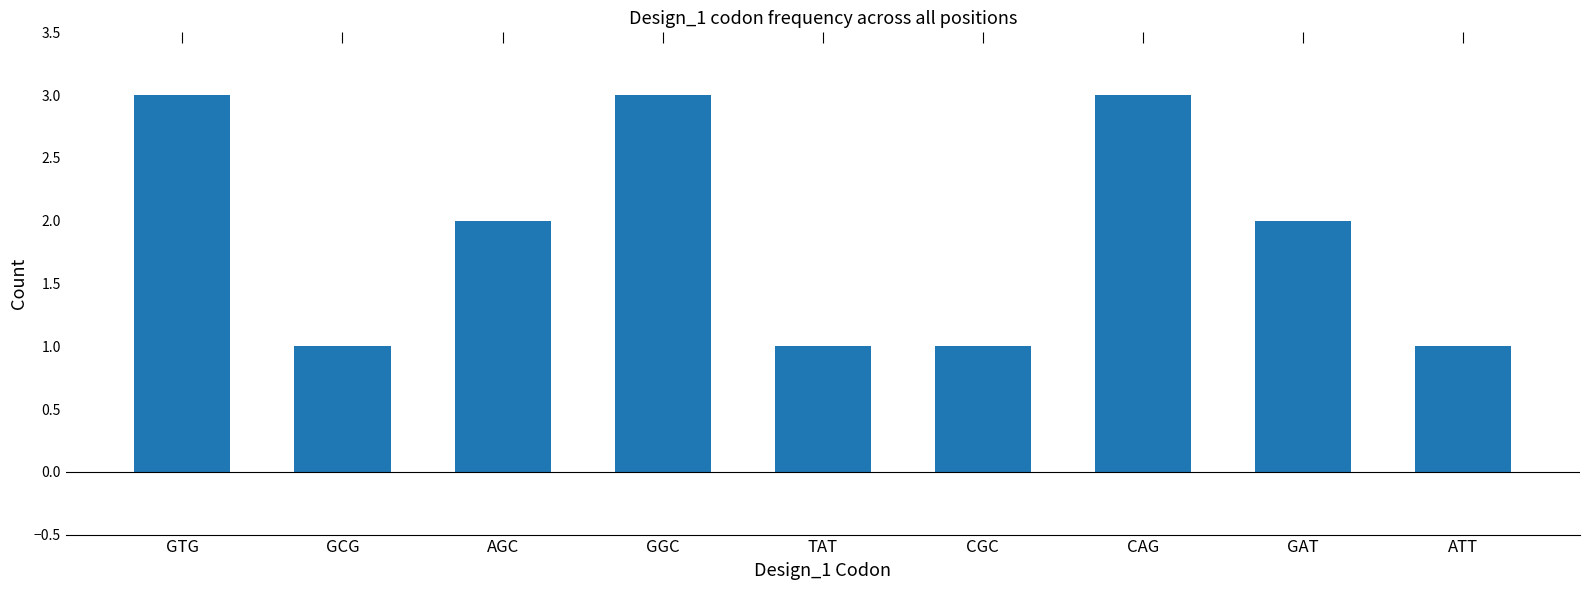

What is the maximum value shown in the chart?

3